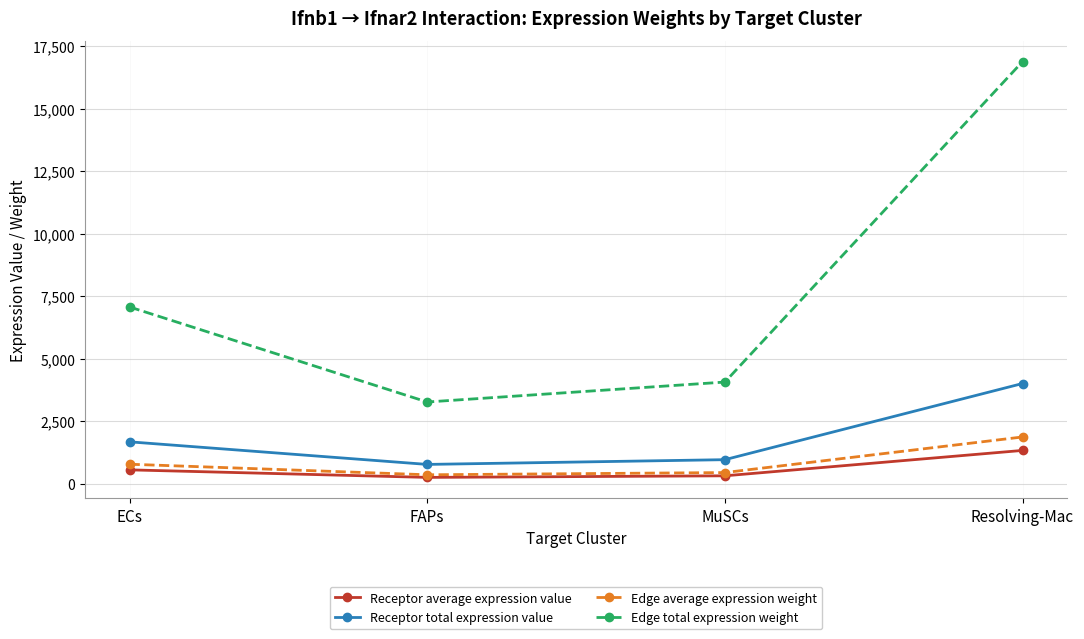

What are all the series names shown in the legend?

Receptor average expression value, Receptor total expression value, Edge average expression weight, Edge total expression weight